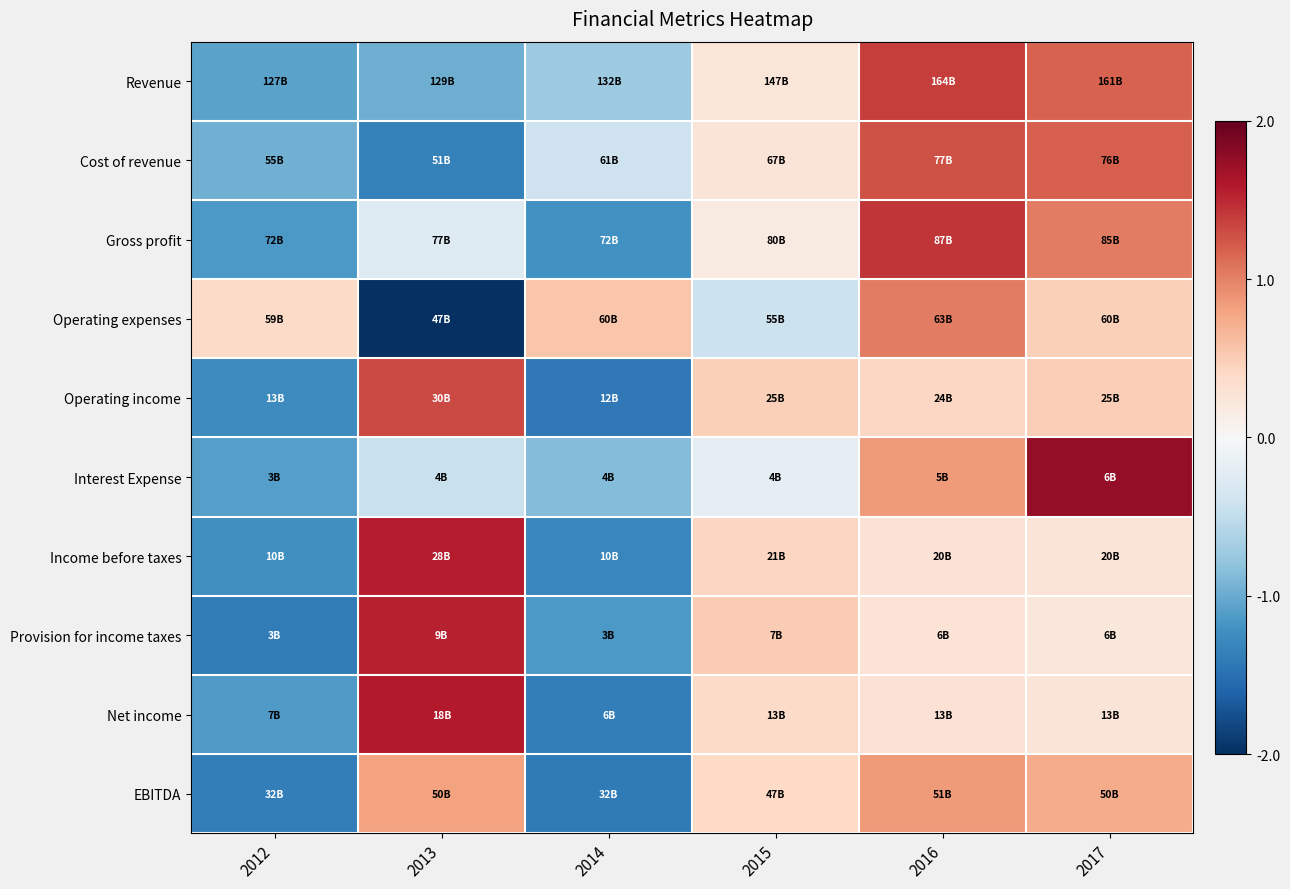

Count the number of categories in the chart.

6